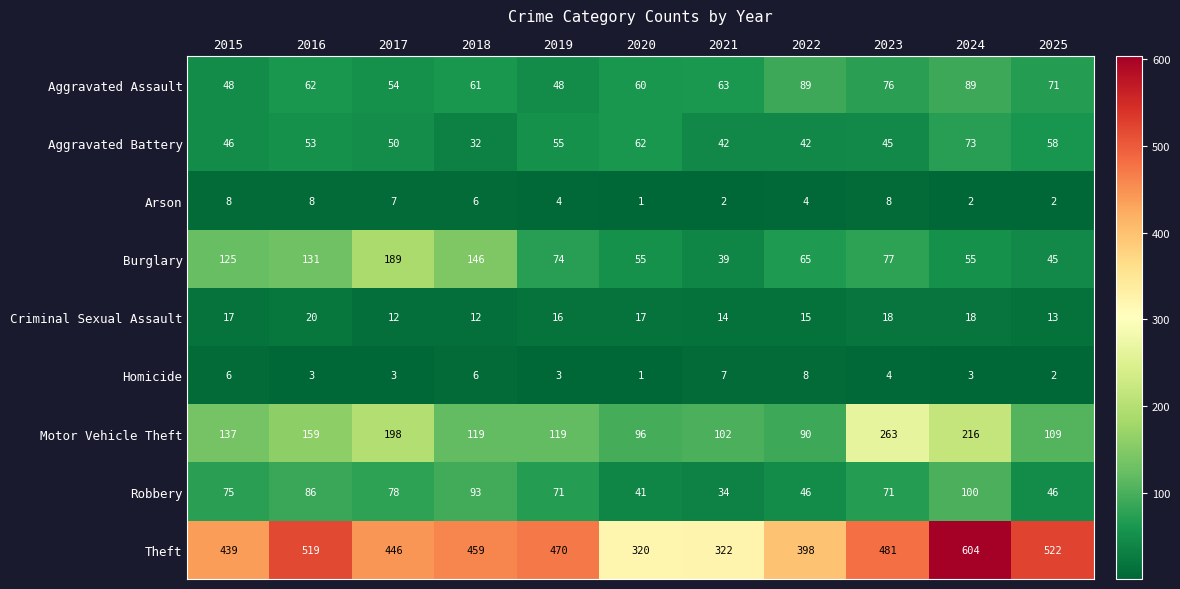

What is the sum of the Theft values at 2021 and 2025?

844